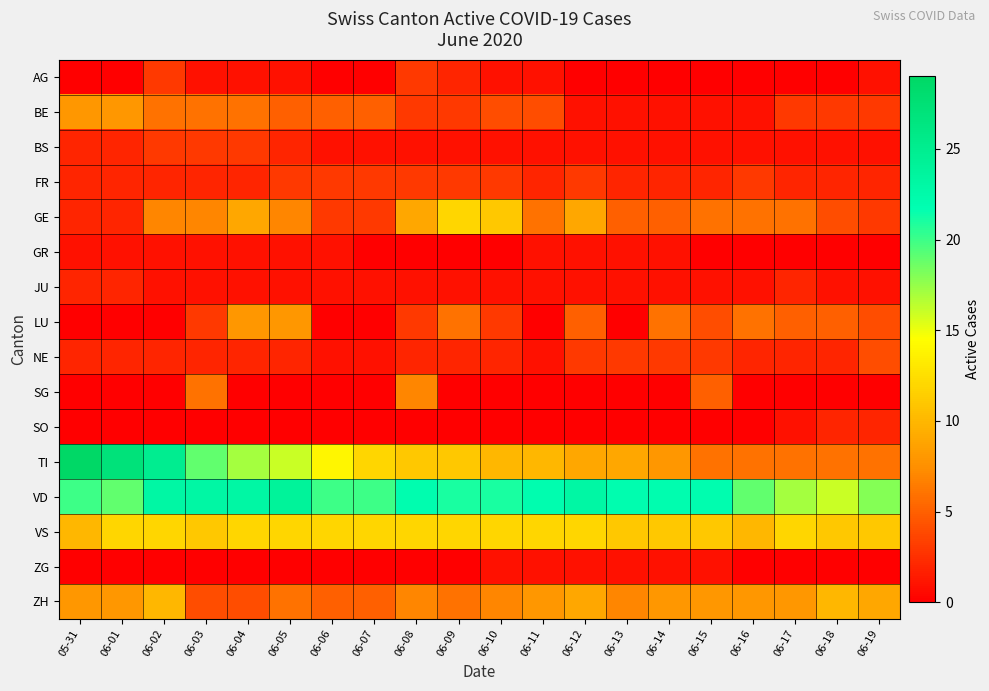

At which category is the sum across all series the highest?

06-02